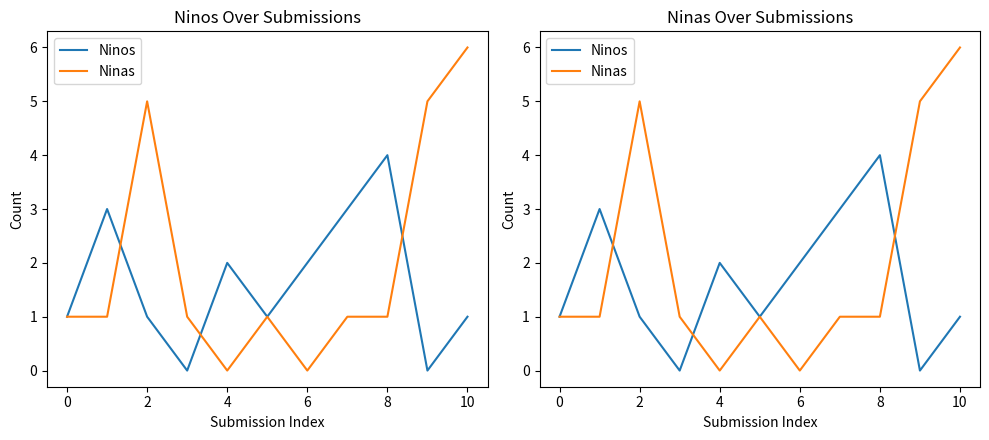

List the series in order of their overall mean, highest first.

Ninas, Ninos